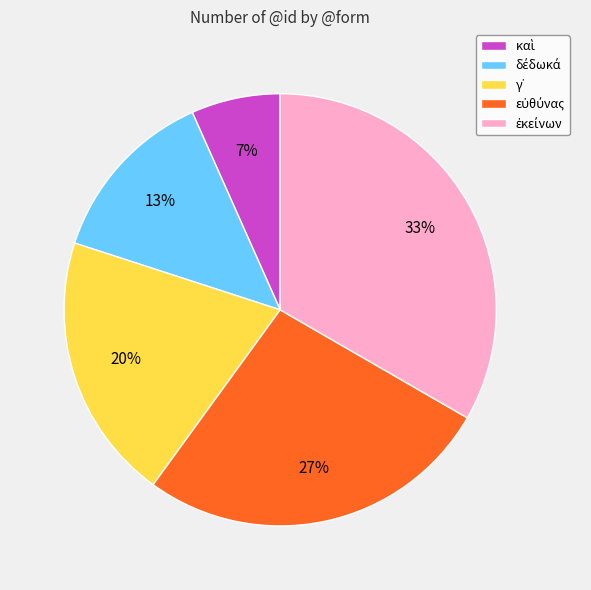

Is there any slice that represents more than half of the pie?

No